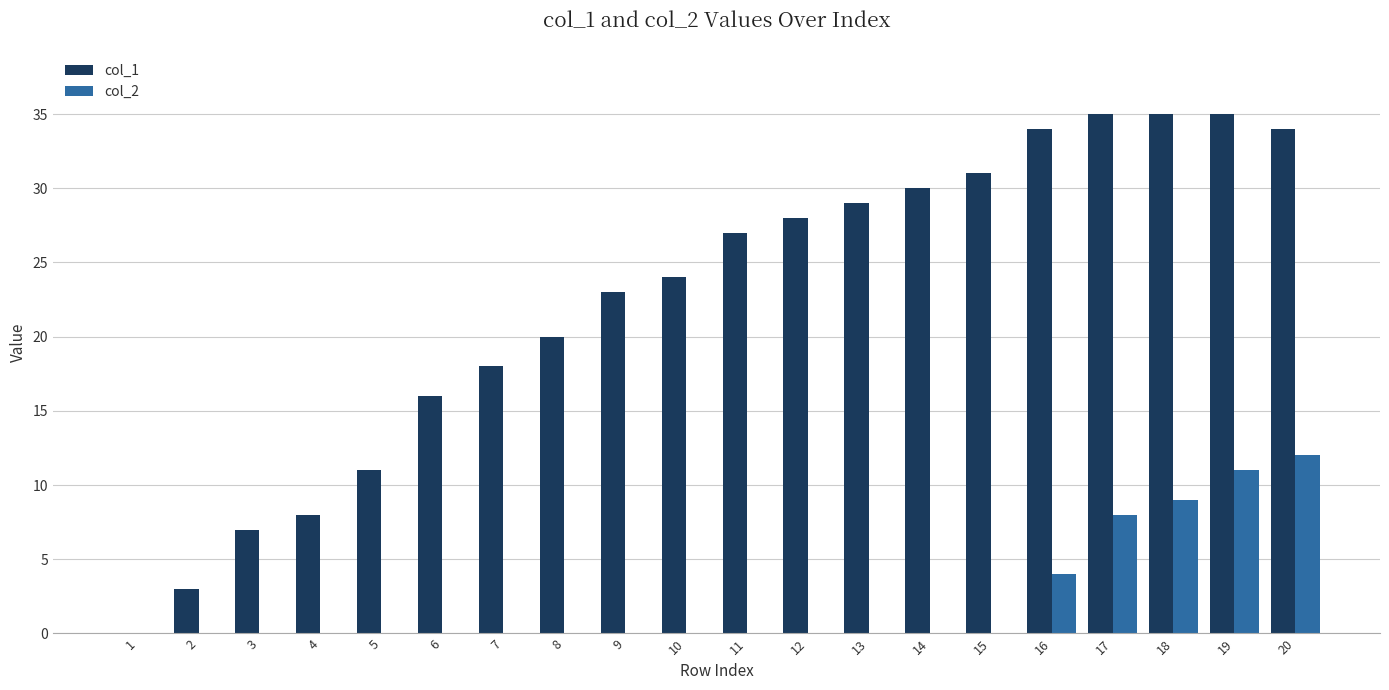

The col_2 series shows 4 at 4. True or false?

False